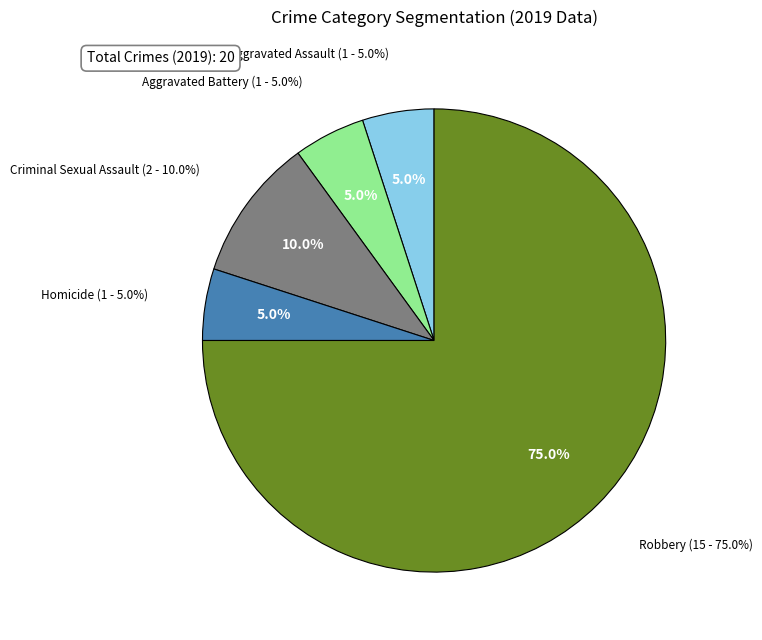

Is Robbery the majority of the pie?

Yes